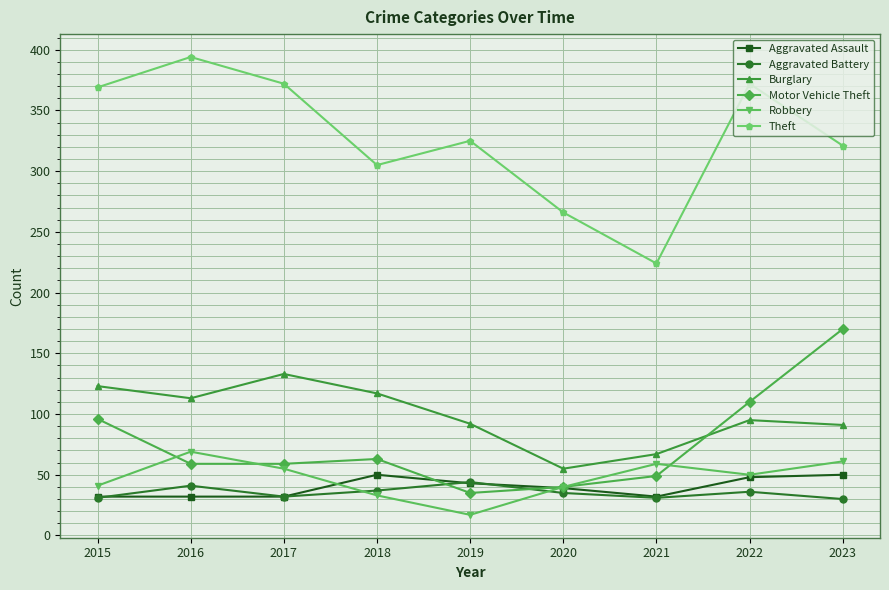

The value of Motor Vehicle Theft at 2015 is 96. True or false?

True